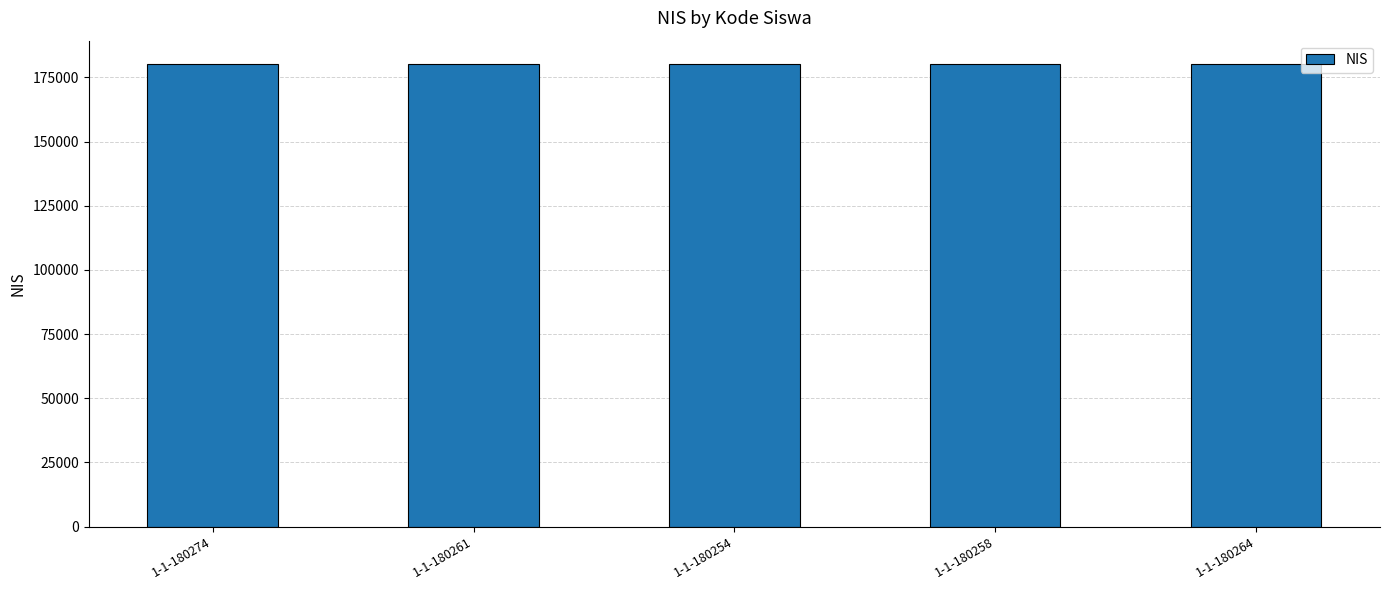

Where does the data first go above 180261?

1-1-180274